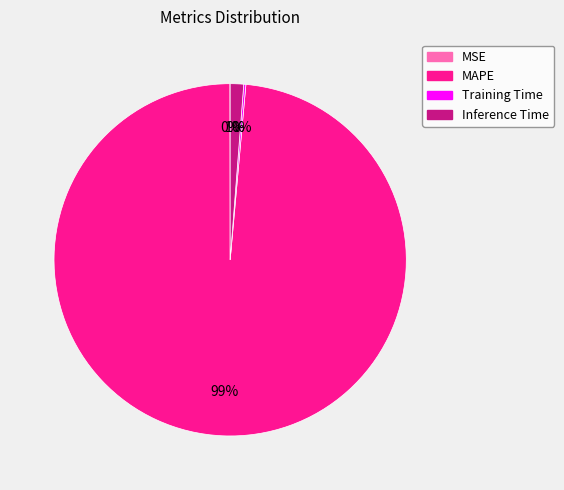

To the nearest percent, what is the difference between the largest and smallest slice percentages?

99%